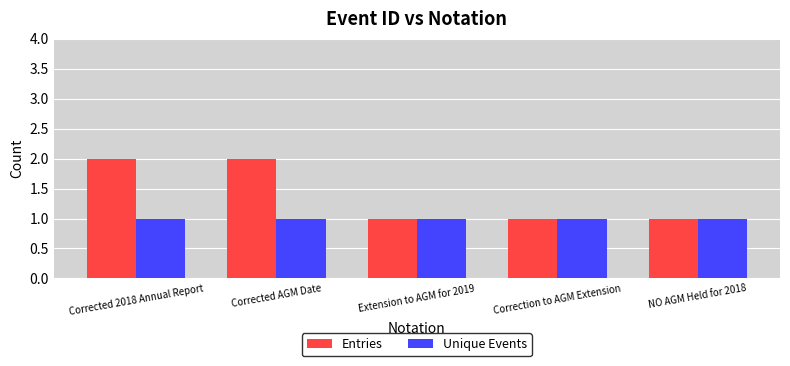

Reading left to right, transcribe all the data shown in this chart.

Entries: Corrected 2018 Annual Report=2	Corrected AGM Date=2	Extension to AGM for 2019=1	Correction to AGM Extension=1	NO AGM Held for 2018=1
Unique Events: Corrected 2018 Annual Report=1	Corrected AGM Date=1	Extension to AGM for 2019=1	Correction to AGM Extension=1	NO AGM Held for 2018=1